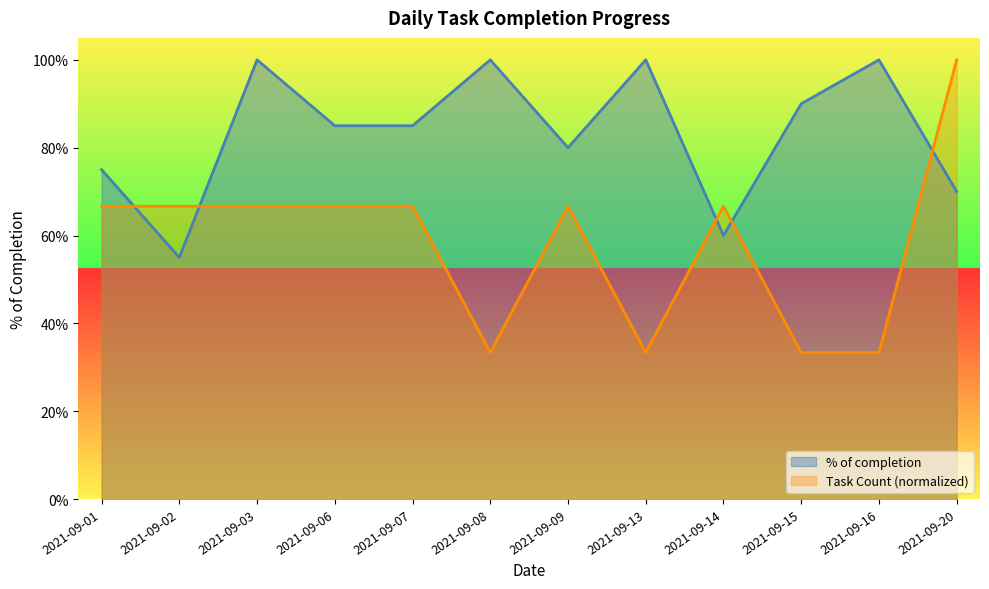

List the series in order of their overall mean, highest first.

% of completion, Task Count (normalized)